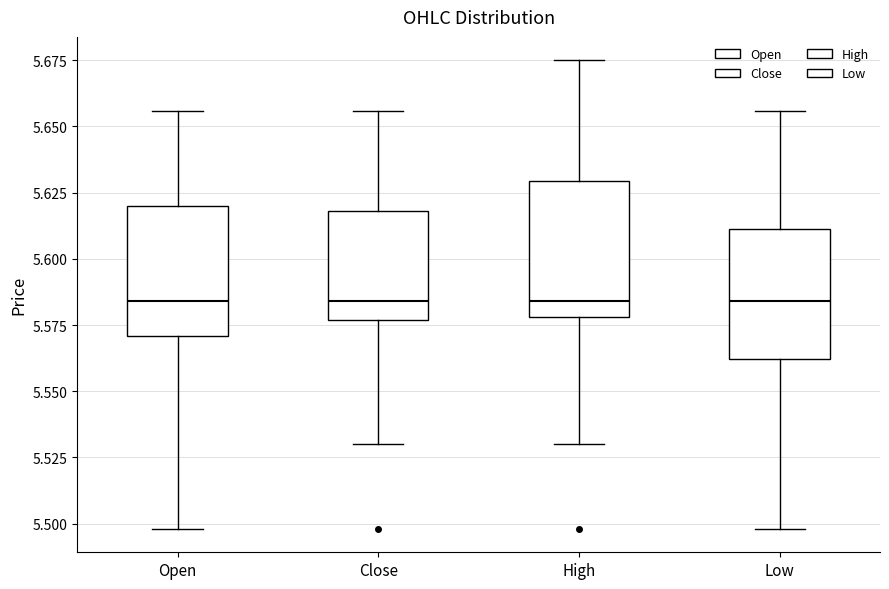

Reading left to right, read every box against the y-axis: the position of its median line, the range the box covers, and the ends of its whiskers. The values are not printed on the chart, so give them approximately, as read against the axis.

Open: median 5.585, box 5.570 to 5.620, whiskers 5.500 to 5.655
Close: median 5.585, box 5.575 to 5.620, whiskers 5.530 to 5.655
High: median 5.585, box 5.580 to 5.630, whiskers 5.530 to 5.675
Low: median 5.585, box 5.560 to 5.610, whiskers 5.500 to 5.655